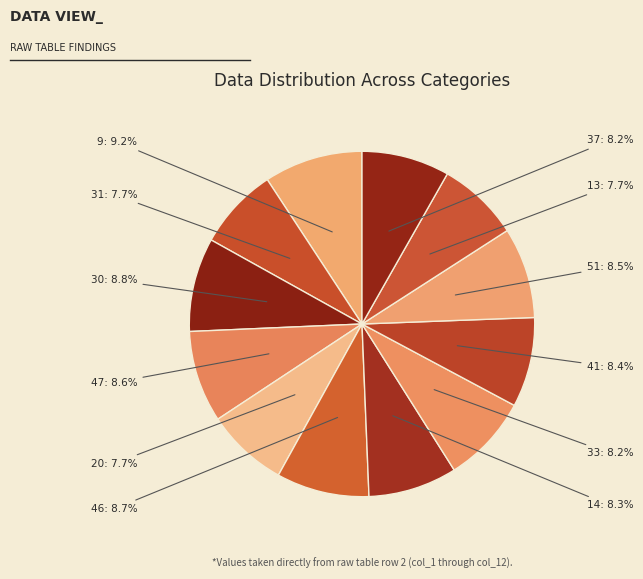

To the nearest percent, what is the average slice percentage?

8%